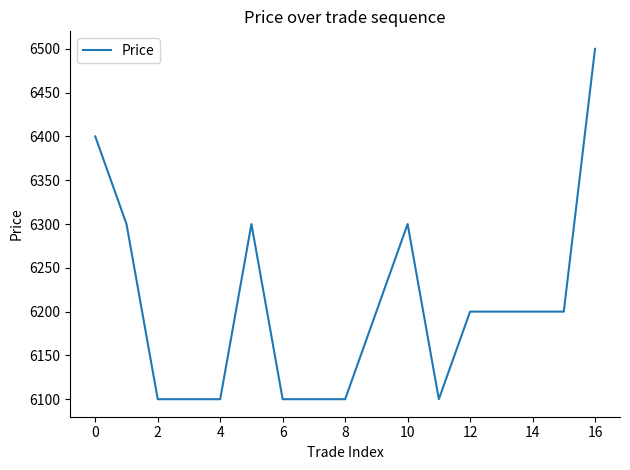

What is the maximum value shown in the chart?

6500